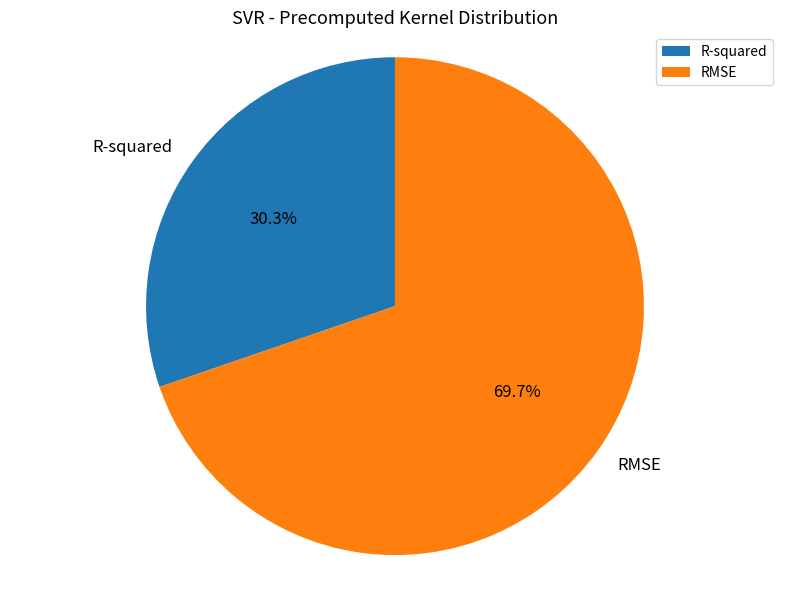

Rank the categories by value from lowest to highest.

R-squared, RMSE